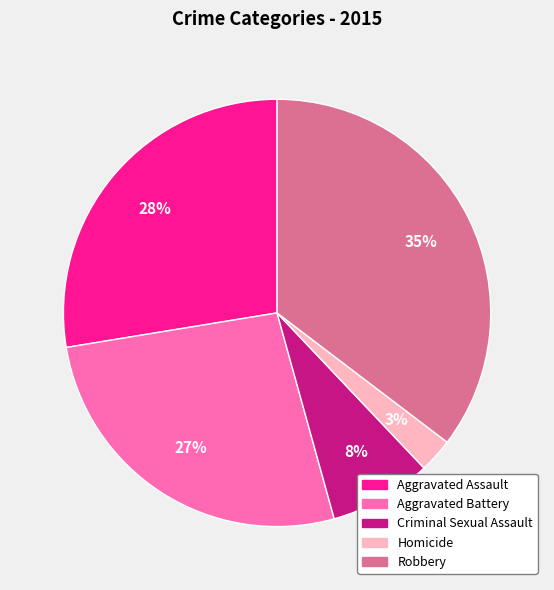

What percentage is the Aggravated Assault slice, to the nearest percent?

28%